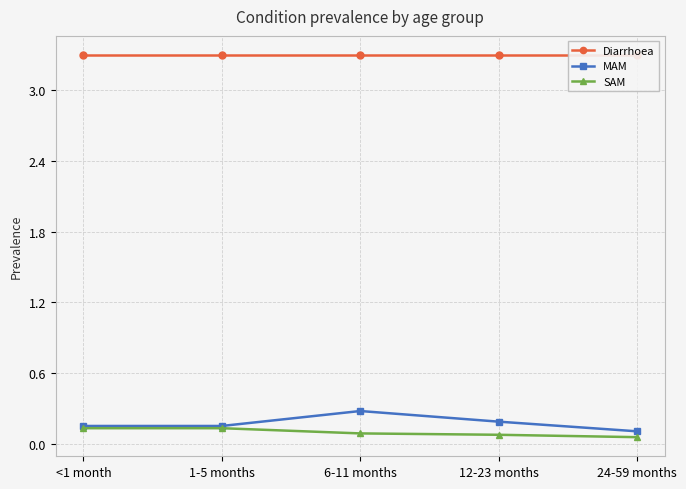

List the labels in order of Diarrhoea value, smallest first.

<1 month, 1-5 months, 6-11 months, 12-23 months, 24-59 months